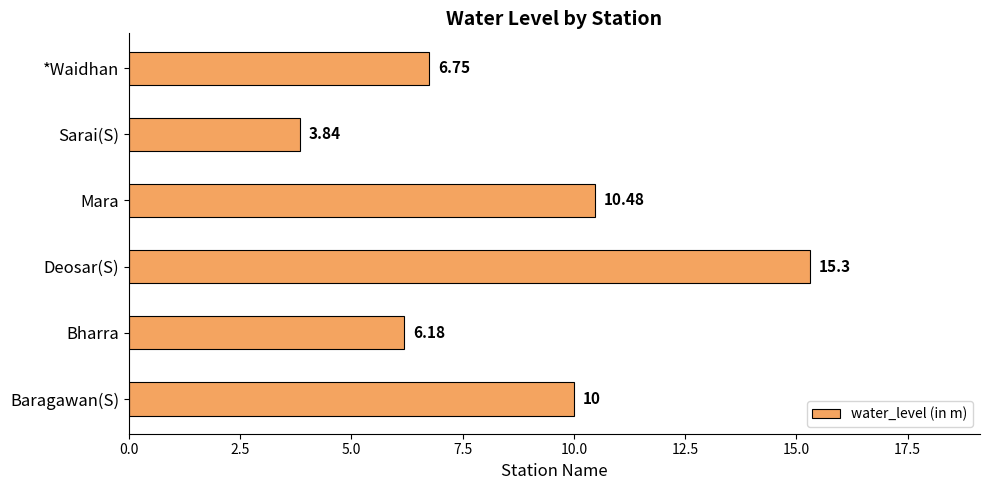

What is the sum of the values at Sarai(S) and Baragawan(S)?

13.8